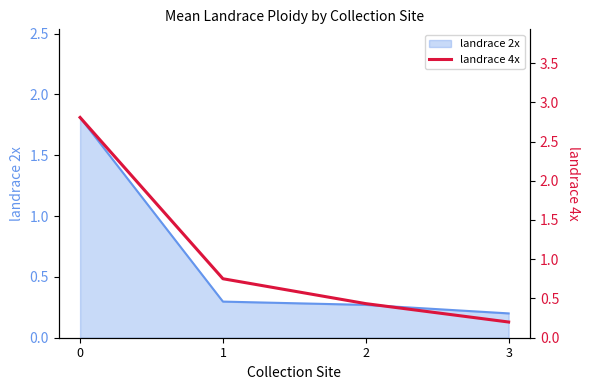

What is the smallest value displayed?

0.2